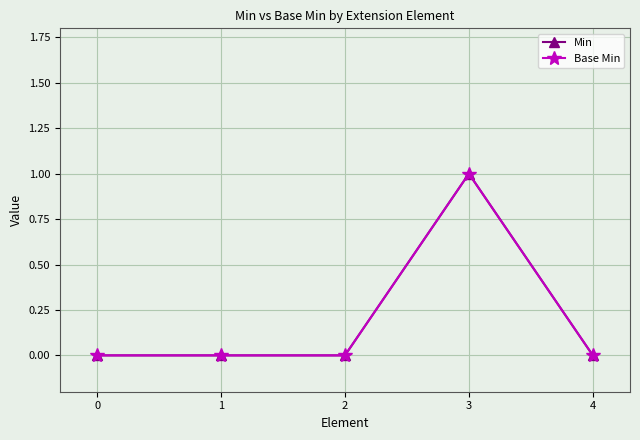

Reading left to right, transcribe all the data shown in this chart.

Min: 0=0	1=0	2=0	3=1	4=0
Base Min: 0=0	1=0	2=0	3=1	4=0